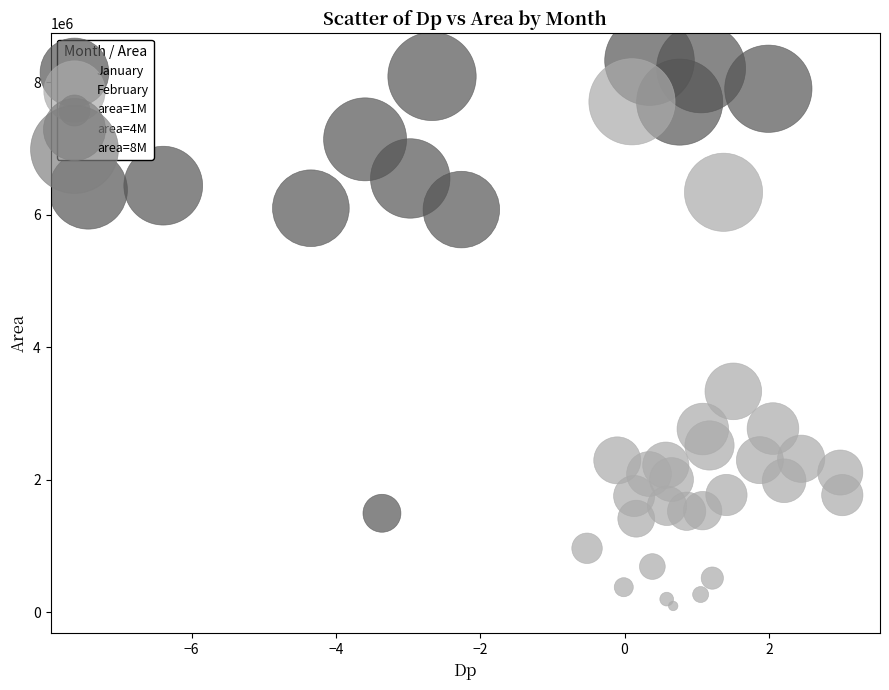

Which series reaches the maximum Y coordinate?

January